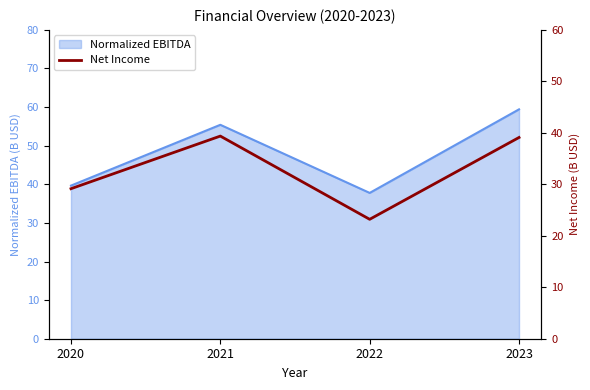

True or false: the data shows 39.1 at 2023.

True